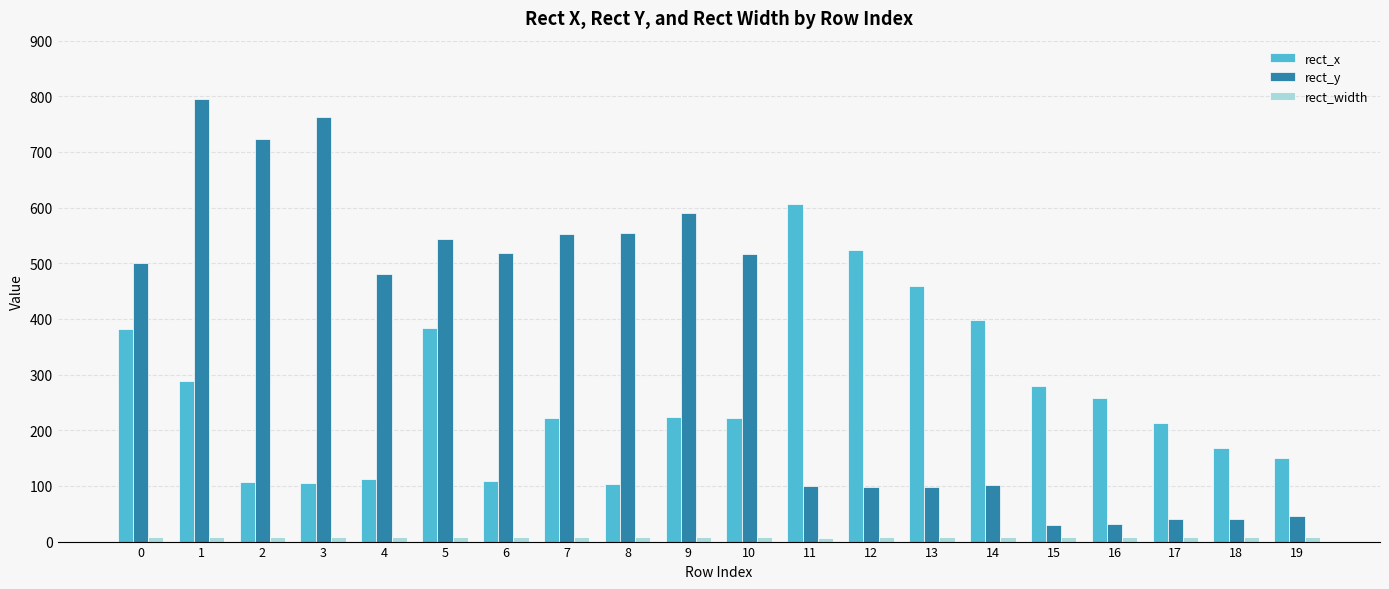

Are the bars horizontal?

No